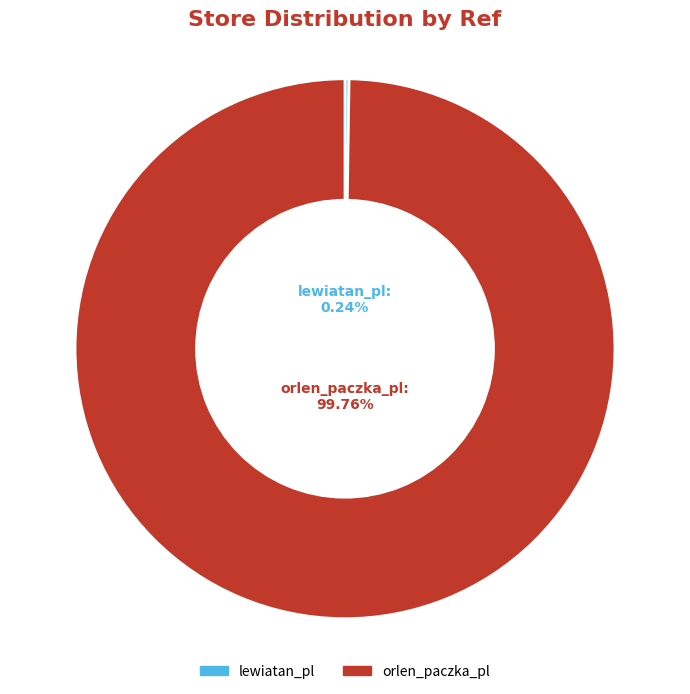

Is there any slice that represents more than half of the pie?

Yes